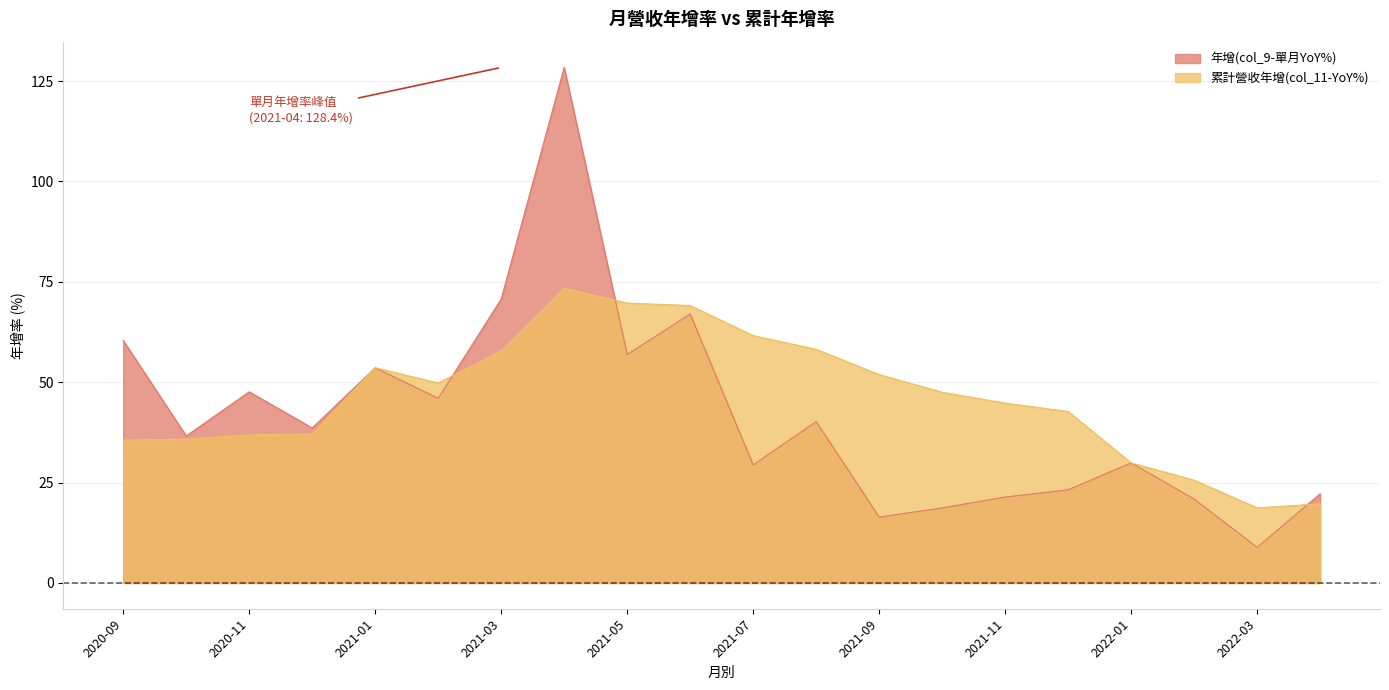

Which label corresponds to the smallest value in the chart?

2022-03